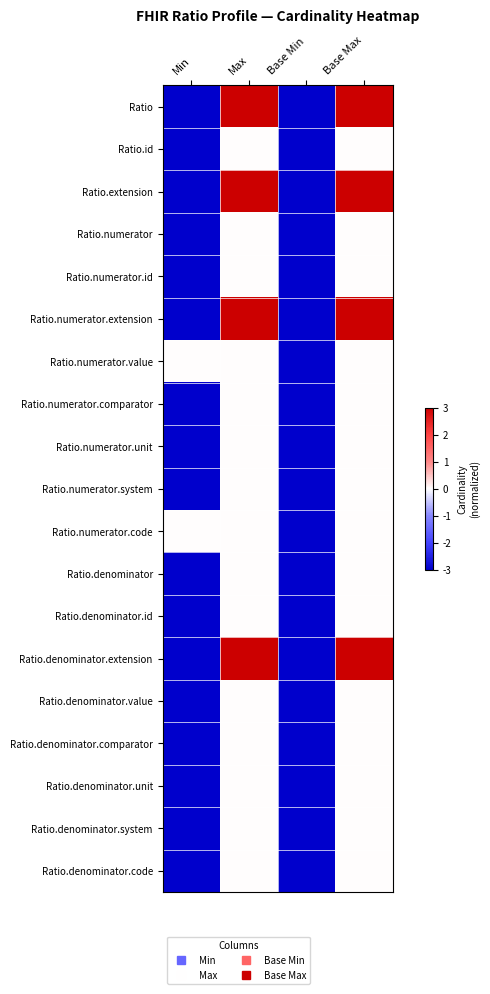

At Max, list the series in order from largest to smallest.

Ratio, Ratio.extension, Ratio.numerator.extension, Ratio.denominator.extension, Ratio.id, Ratio.numerator, Ratio.numerator.id, Ratio.numerator.value, Ratio.numerator.comparator, Ratio.numerator.unit, Ratio.numerator.system, Ratio.numerator.code, Ratio.denominator, Ratio.denominator.id, Ratio.denominator.value, Ratio.denominator.comparator, Ratio.denominator.unit, Ratio.denominator.system, Ratio.denominator.code